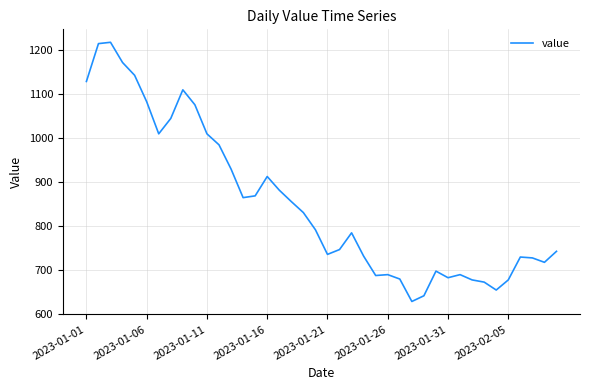

What is the greatest value displayed?

1218